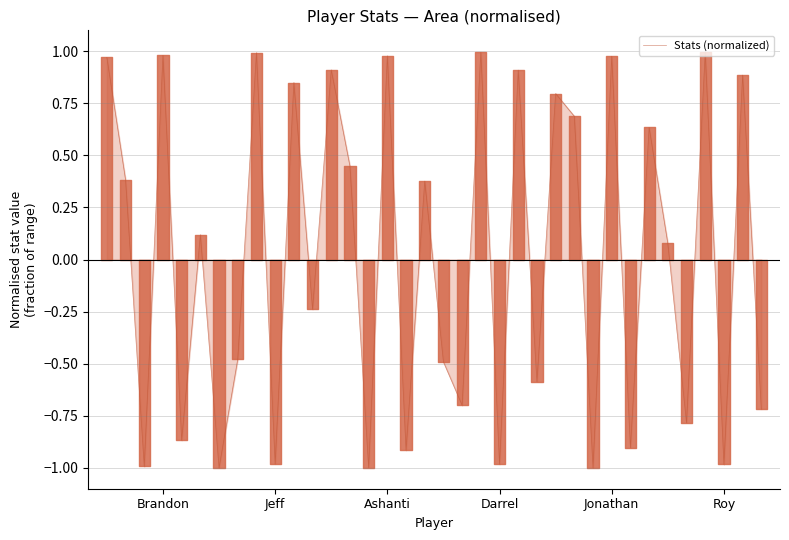

What is the difference between the maximum and minimum values?

2.0